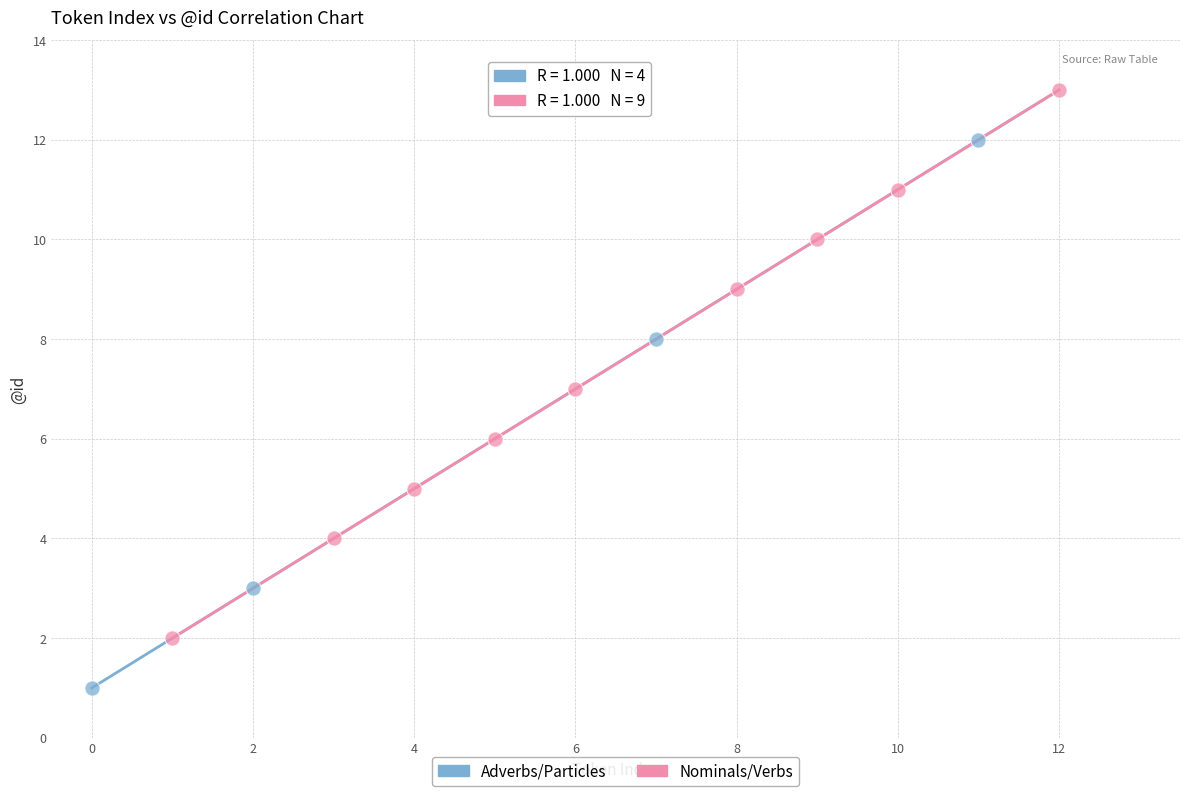

Which series contains the lowest Y value?

Adverbs/Particles